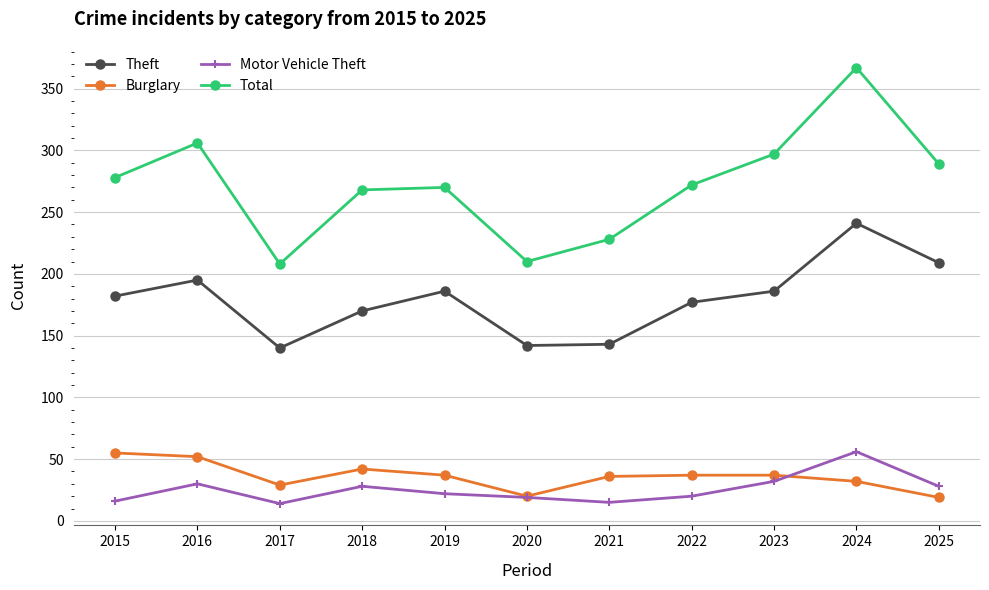

Where is the first local minimum for Total?

2017